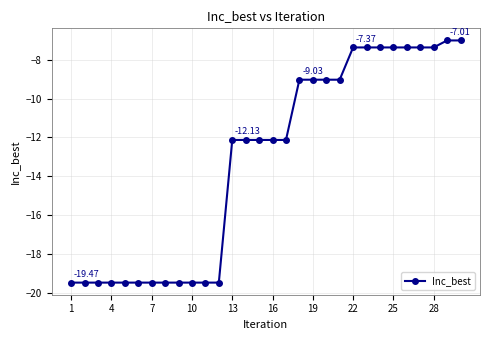

Count the number of values greater than -12.

13